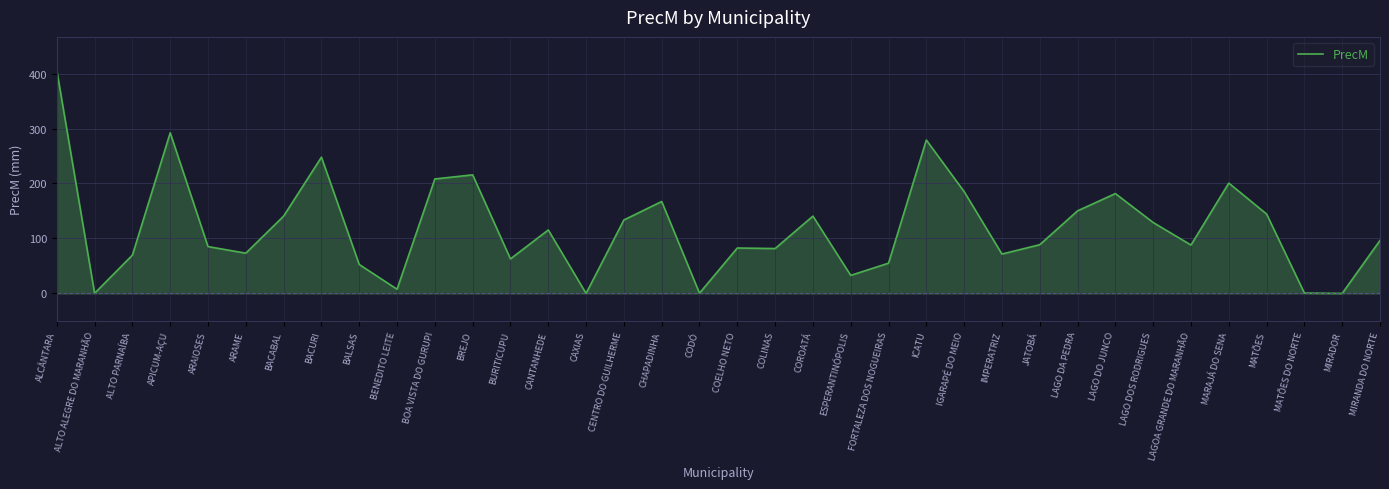

List the labels in order of value, smallest first.

CAXIAS, MIRADOR, ALTO ALEGRE DO MARANHÃO, CODÓ, MATÕES DO NORTE, BENEDITO LEITE, ESPERANTINÓPOLIS, BALSAS, FORTALEZA DOS NOGUEIRAS, BURITICUPU, ALTO PARNAÍBA, IMPERATRIZ, ARAME, COLINAS, COELHO NETO, ARAIOSES, LAGOA GRANDE DO MARANHÃO, JATOBÁ, MIRANDA DO NORTE, CANTANHEDE, LAGO DOS RODRIGUES, CENTRO DO GUILHERME, BACABAL, COROATÁ, MATÕES, LAGO DA PEDRA, CHAPADINHA, LAGO DO JUNCO, IGARAPÉ DO MEIO, MARAJÁ DO SENA, BOA VISTA DO GURUPI, BREJO, BACURI, ICATU, APICUM-AÇU, ALCÂNTARA